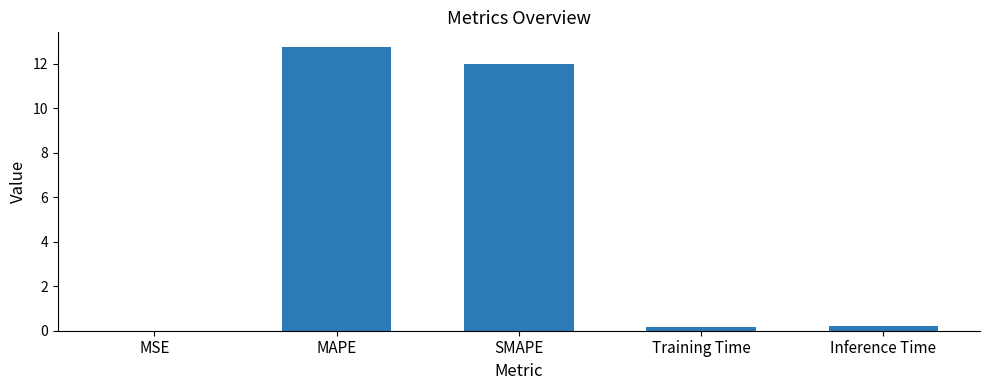

Is it true that the value at MSE is 0.0?

True